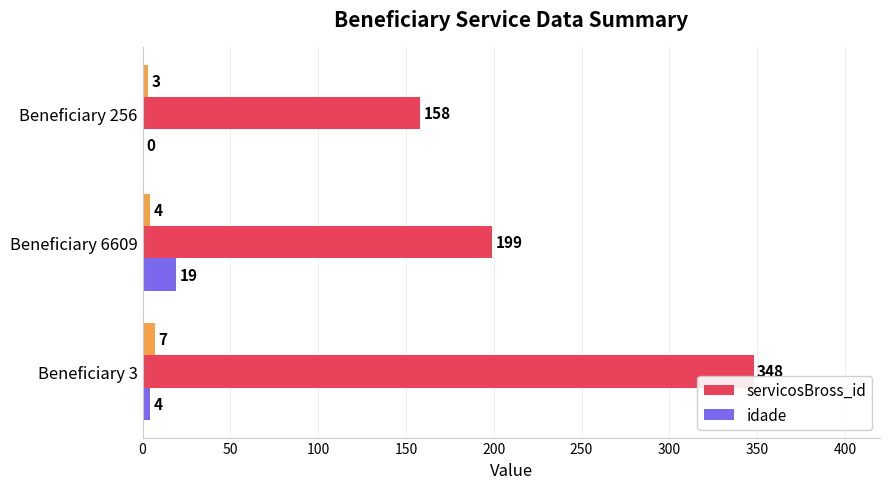

What is the maximum value for idade?

19